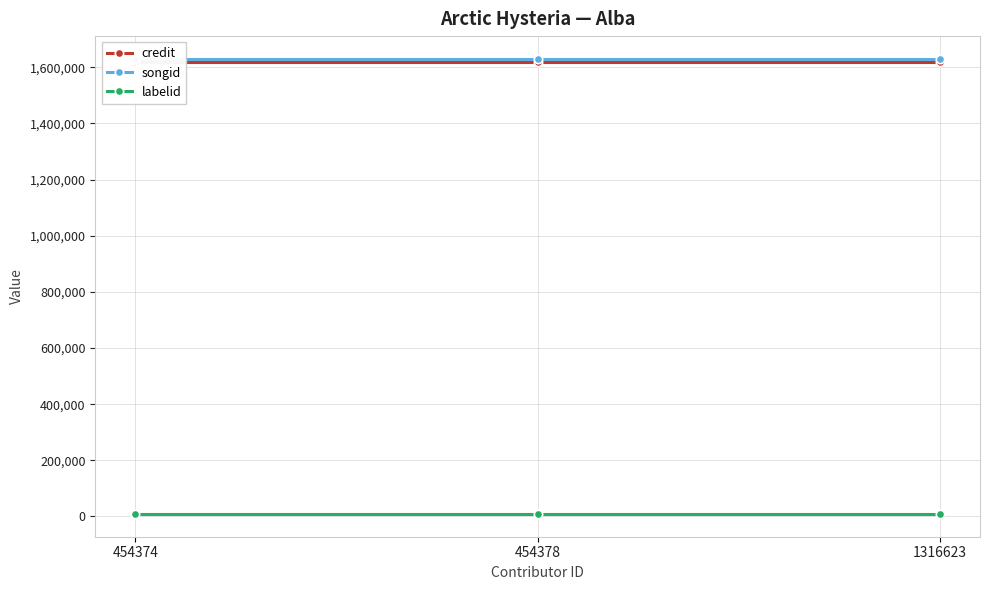

Which series has the largest range (max minus min)?

credit